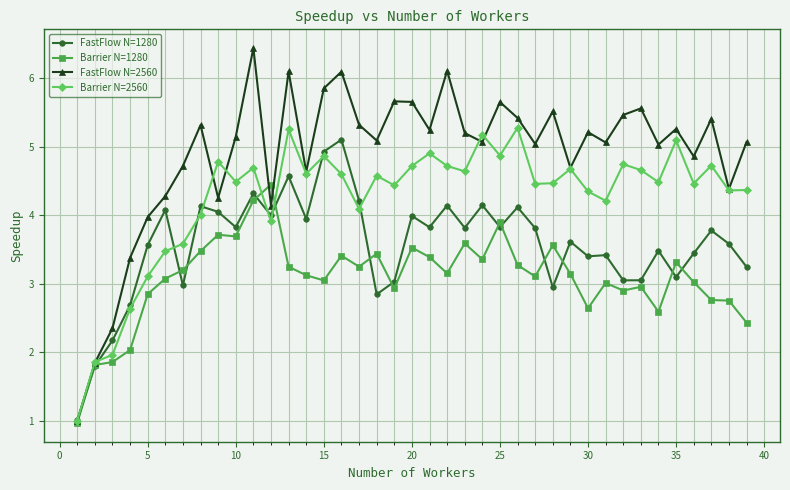

List the series in order of their overall mean, highest first.

FastFlow N=2560, Barrier N=2560, FastFlow N=1280, Barrier N=1280